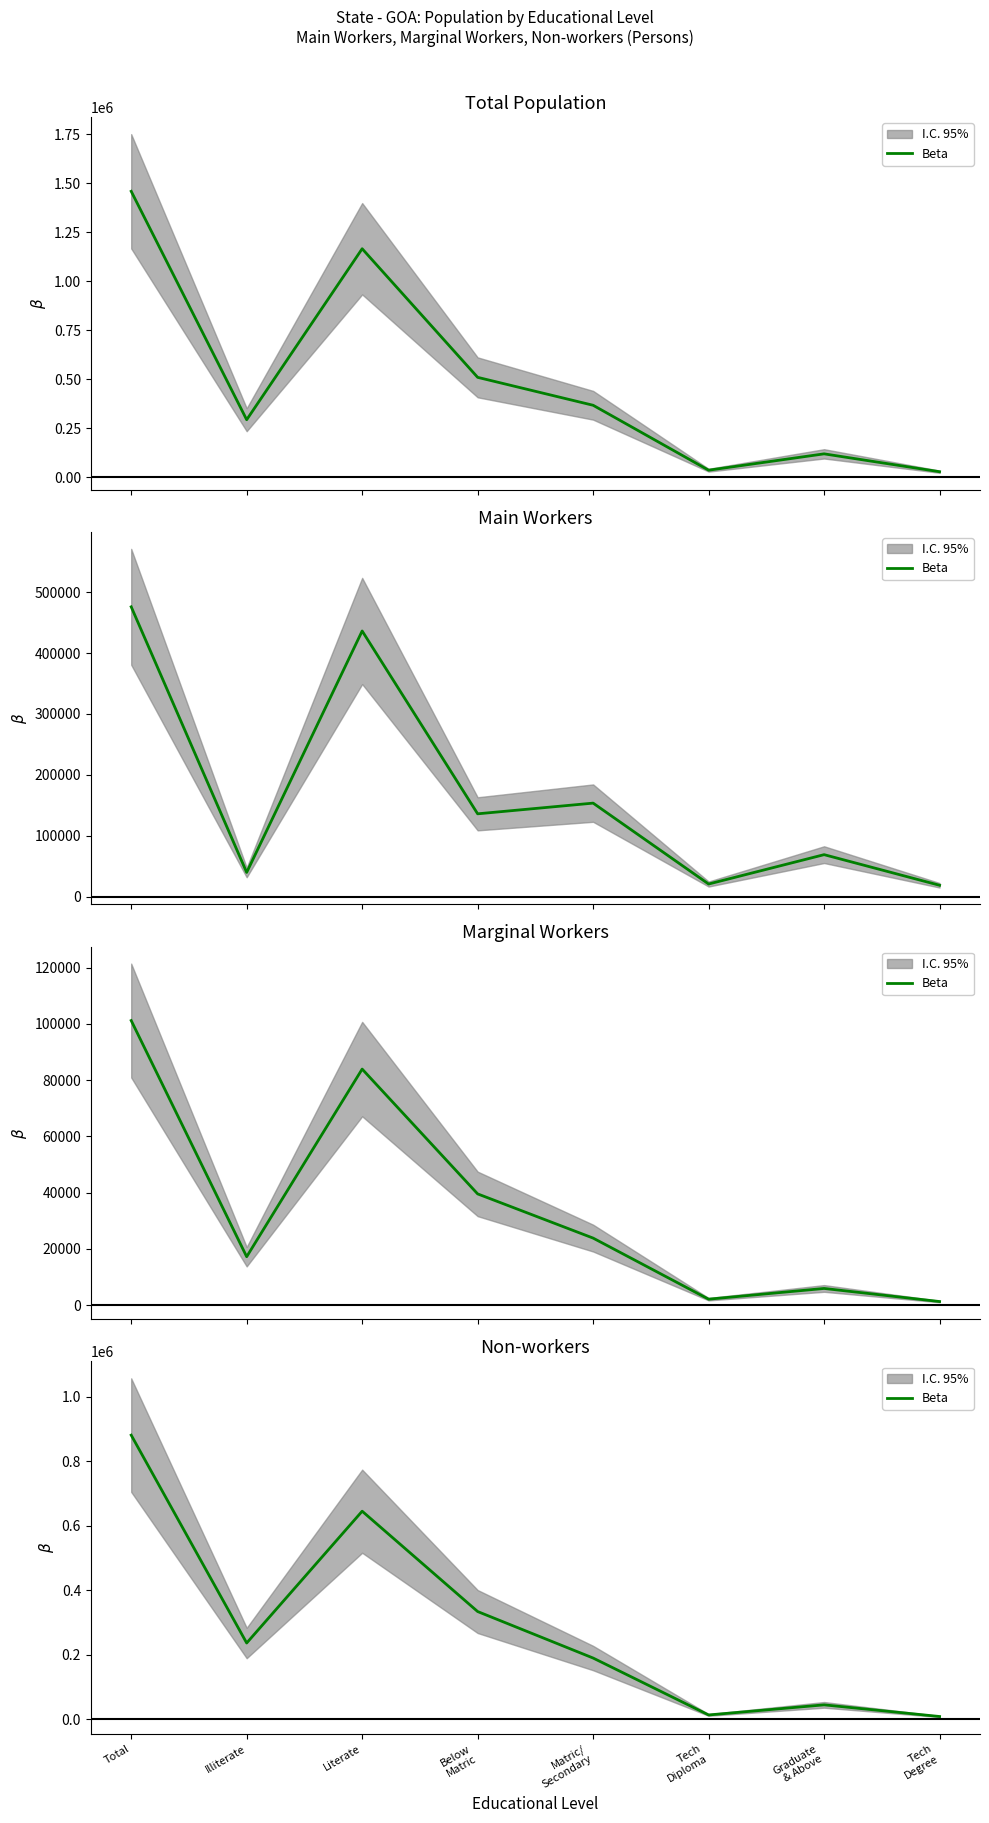

What is the sum of the values at Below
Matric and Tech
Degree?

341718